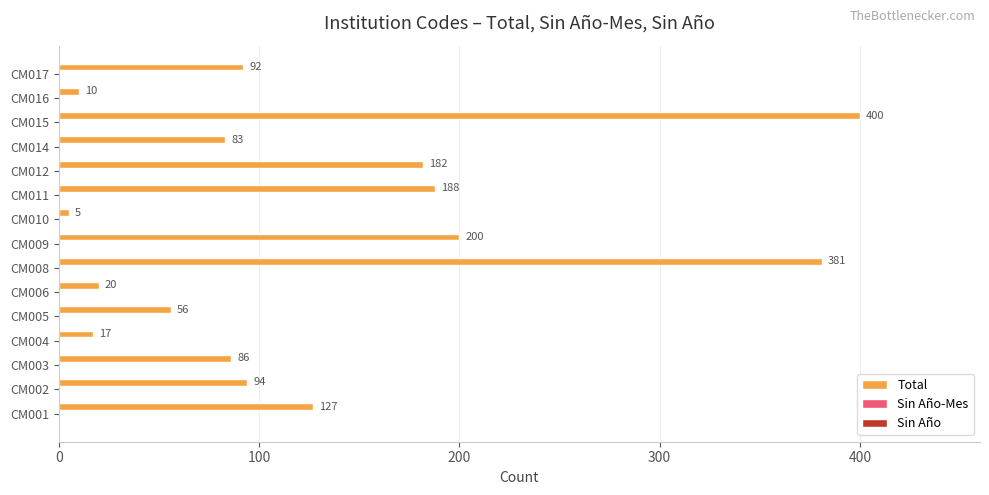

What is the difference between the maximum and minimum values?

395